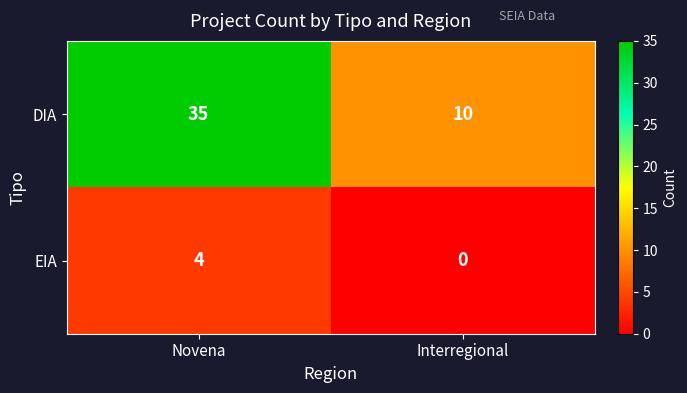

Which series has the largest total across all categories?

DIA